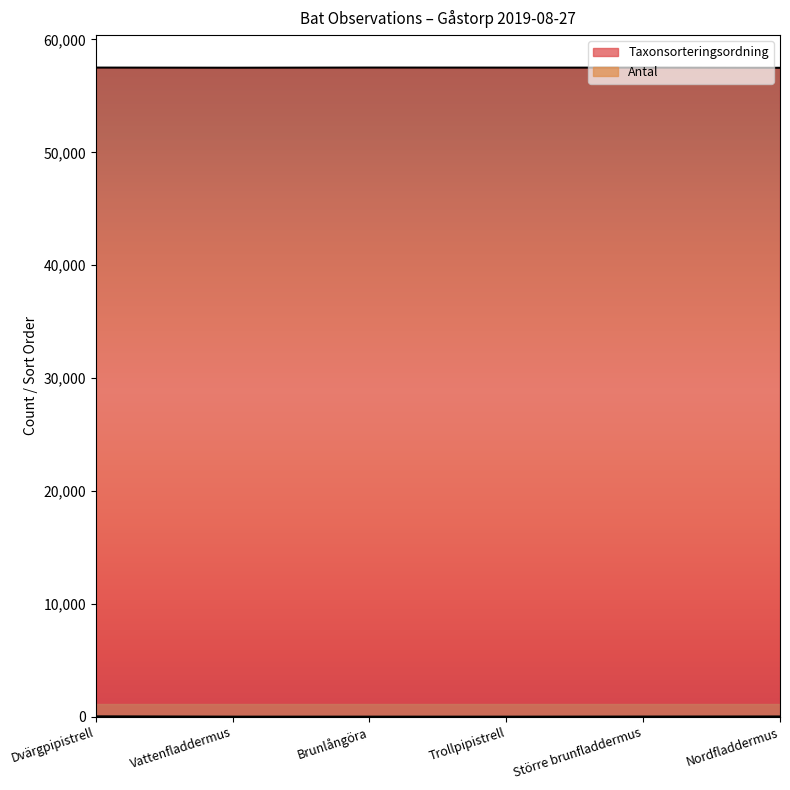

What is the highest value of the Taxonsorteringsordning series?

57505